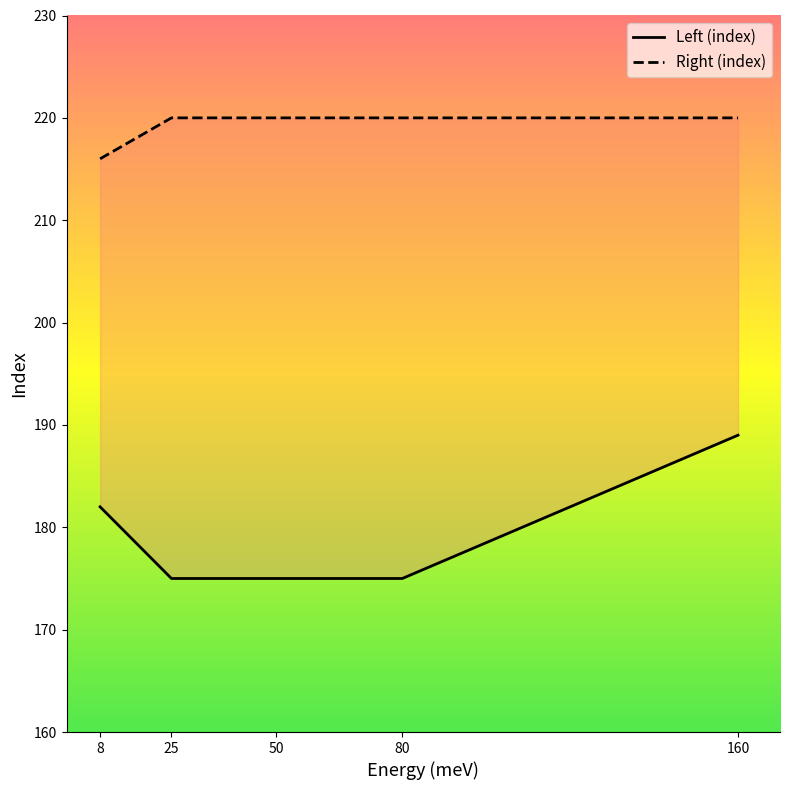

At which label does Left (index) reach its minimum?

25